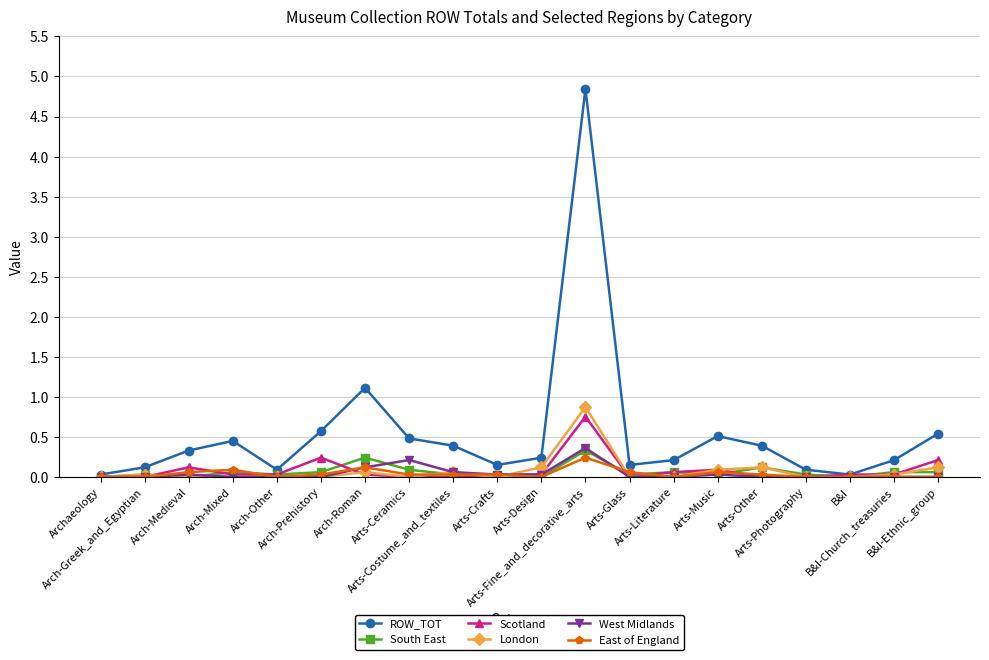

What position from the left is Arts-Music?

15